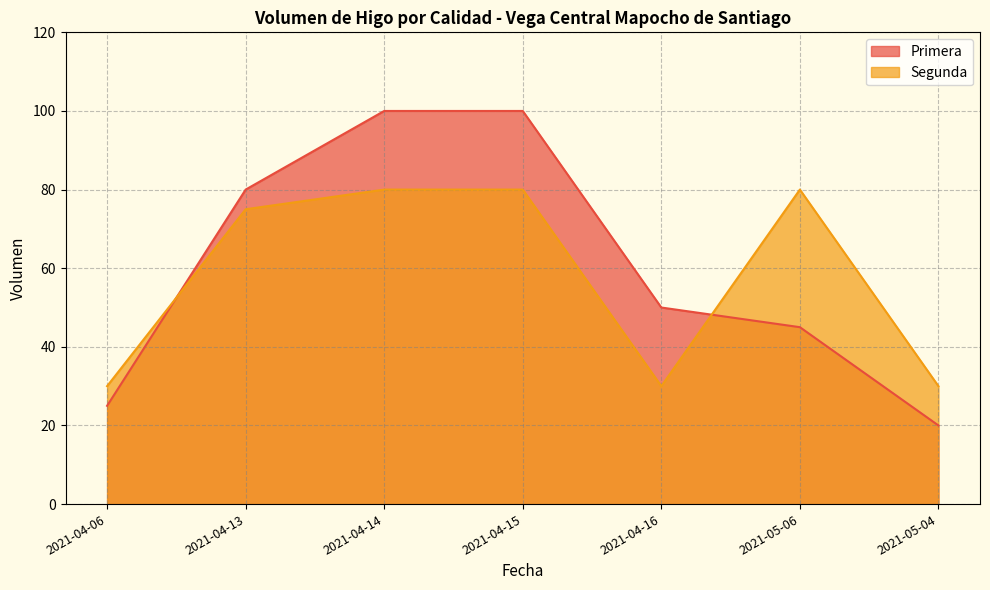

Reading left to right, extract all data points from this chart.

Primera: 2021-04-06=25	2021-04-13=80	2021-04-14=100	2021-04-15=100	2021-04-16=50	2021-05-06=45	2021-05-04=20
Segunda: 2021-04-06=30	2021-04-13=75	2021-04-14=80	2021-04-15=80	2021-04-16=30	2021-05-06=80	2021-05-04=30